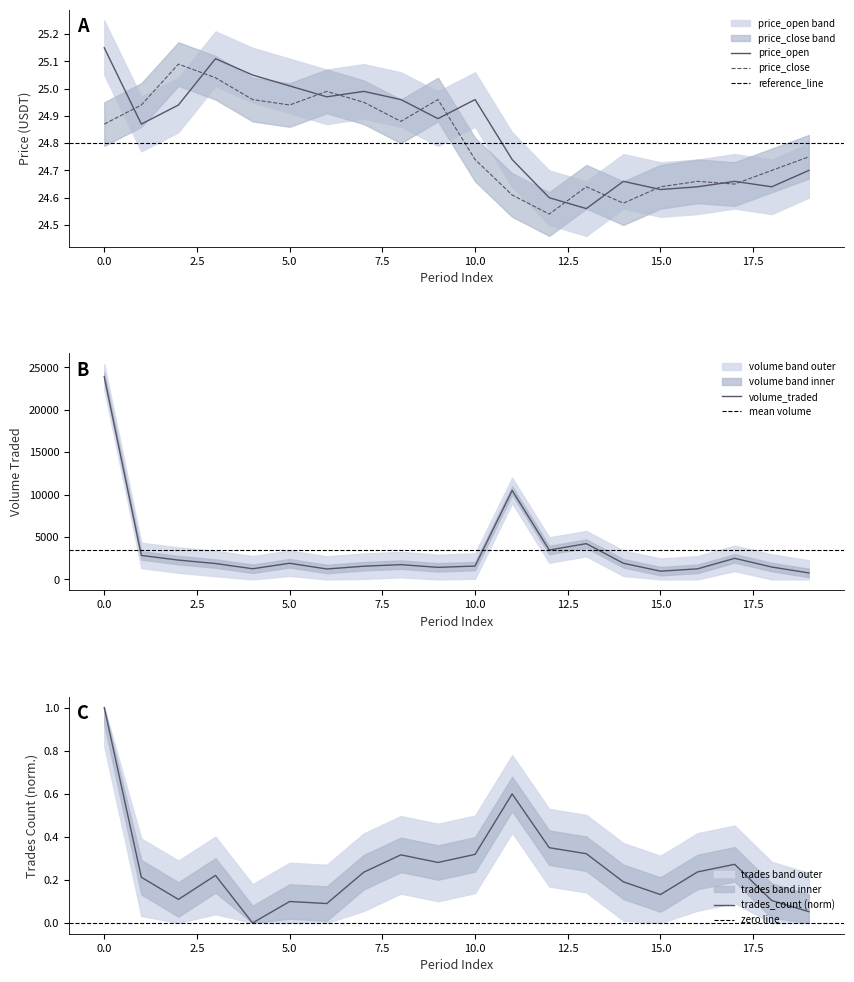

Which series changed the most between 5 and 16?

volume_traded